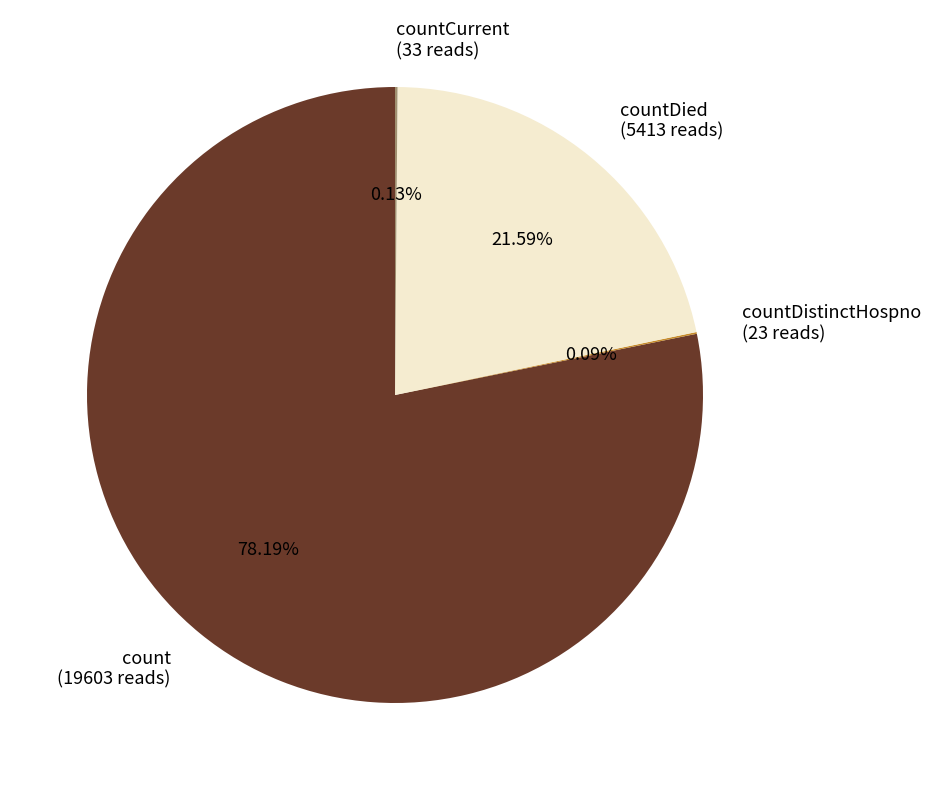

Is there a majority slice in this chart?

Yes